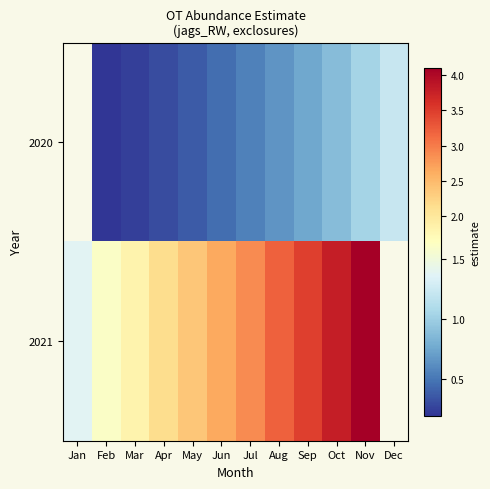

At which category is the sum across all series the highest?

Nov